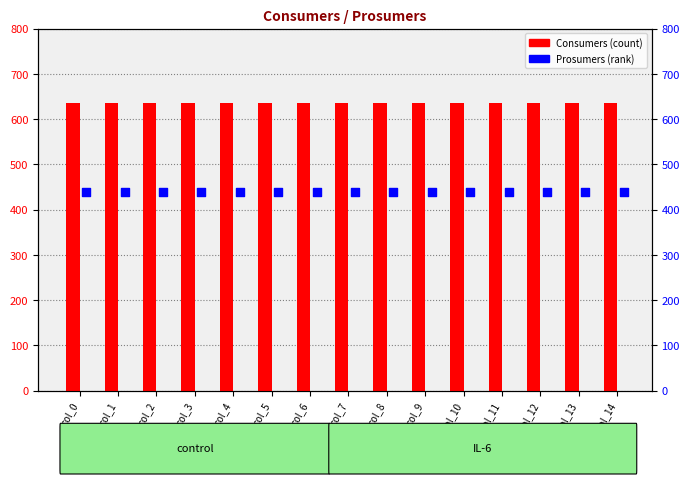

What are all the series names shown in the legend?

Consumers, Prosumers